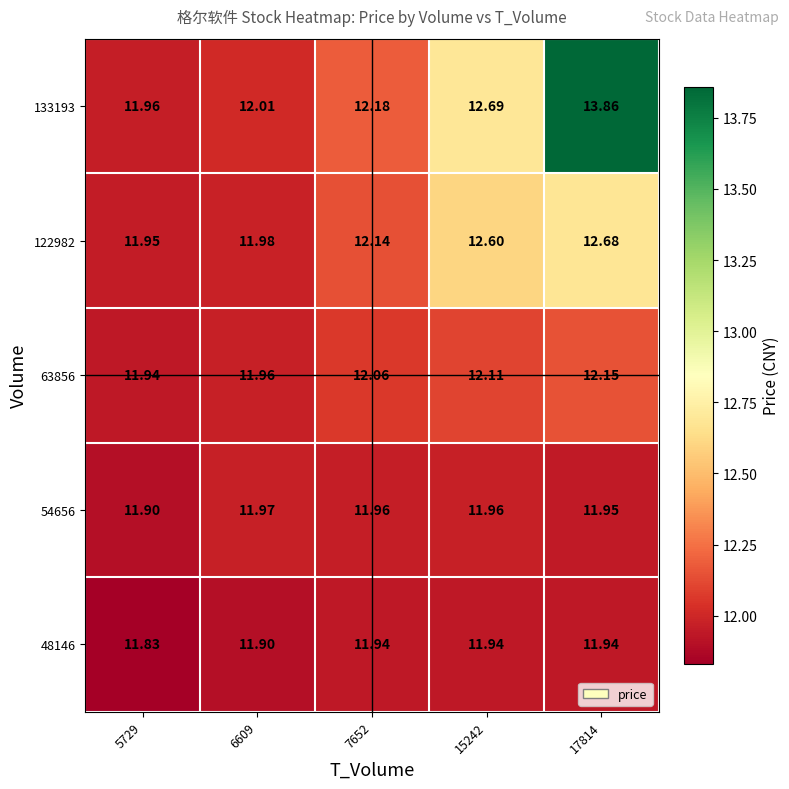

What is the total value across all series at 15242?

61.3